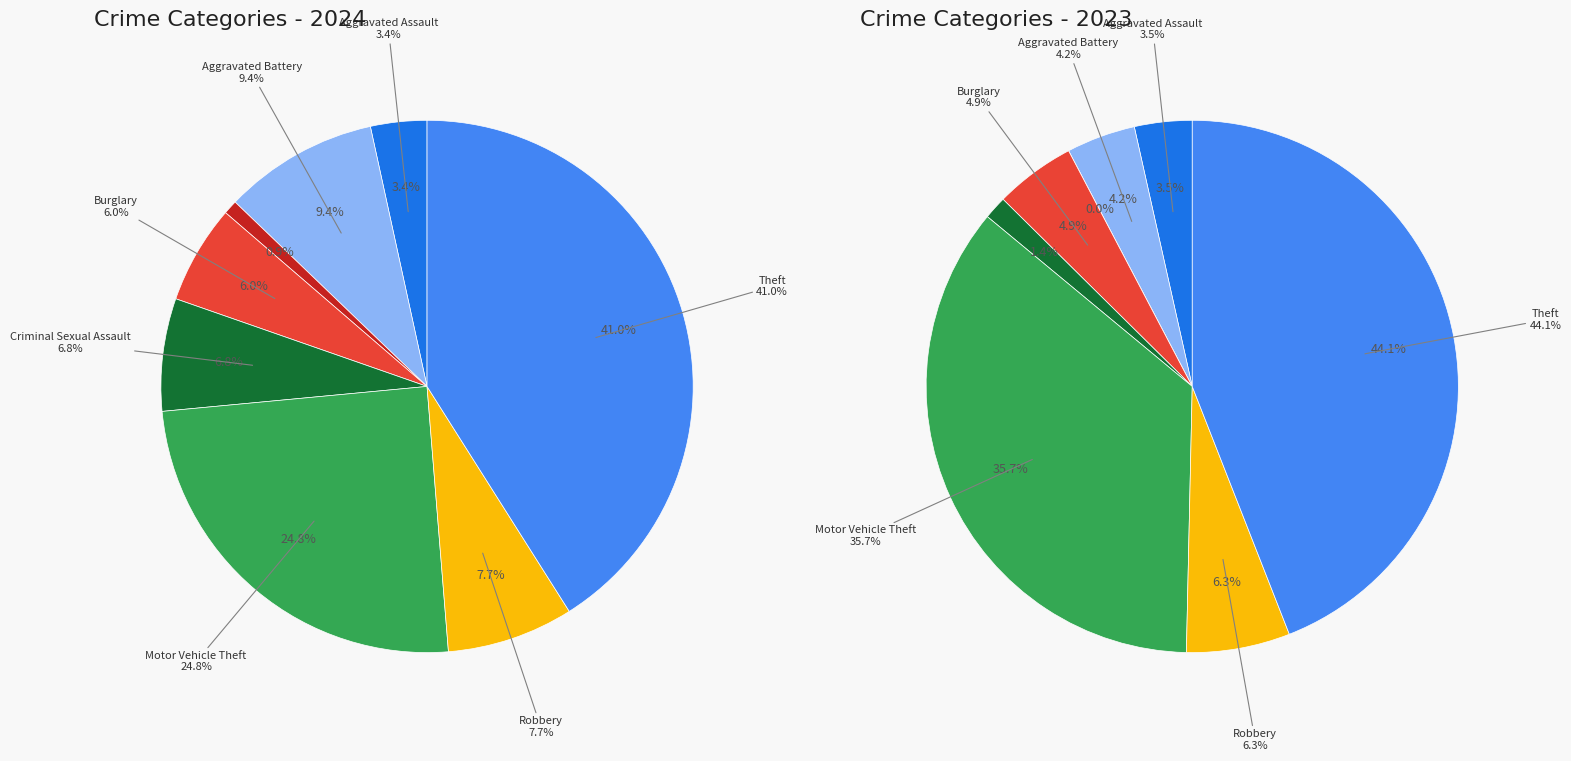

The 4 slice represents 13% of the pie. True or false?

False